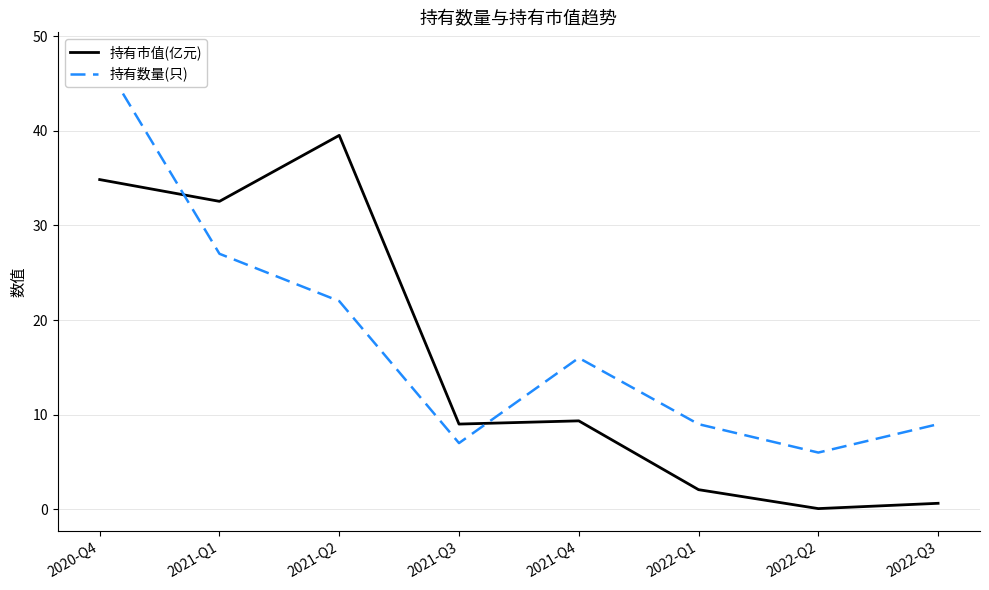

Reading left to right, extract all data points from this chart.

持有市值(亿元): 34.8	32.5	39.5	9.0	9.3	2.1	0.1	0.6
持有数量(只): 48.0	27.0	22.0	7.0	16.0	9.0	6.0	9.0